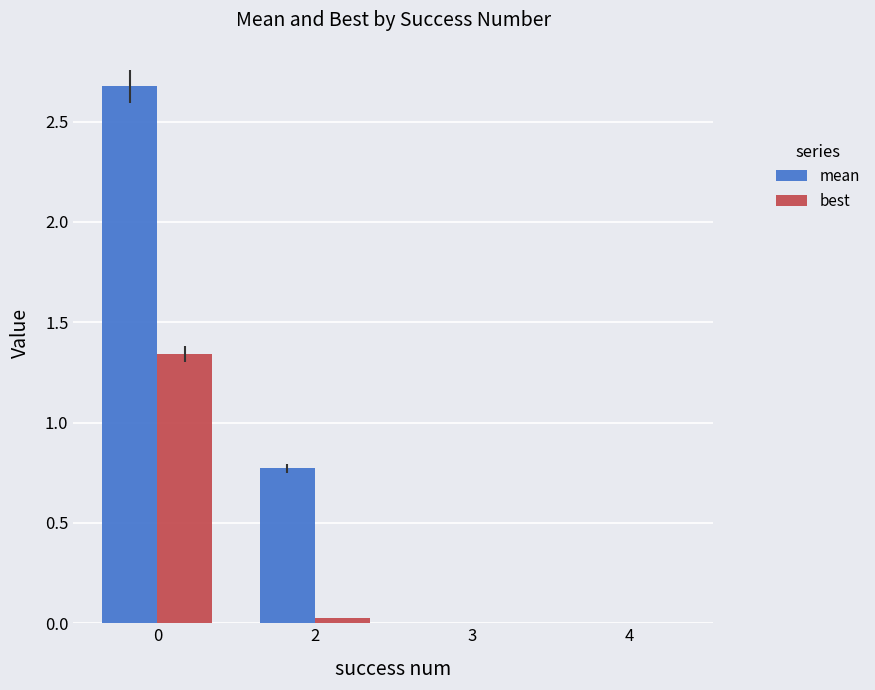

What are all the series names shown in the legend?

mean, best